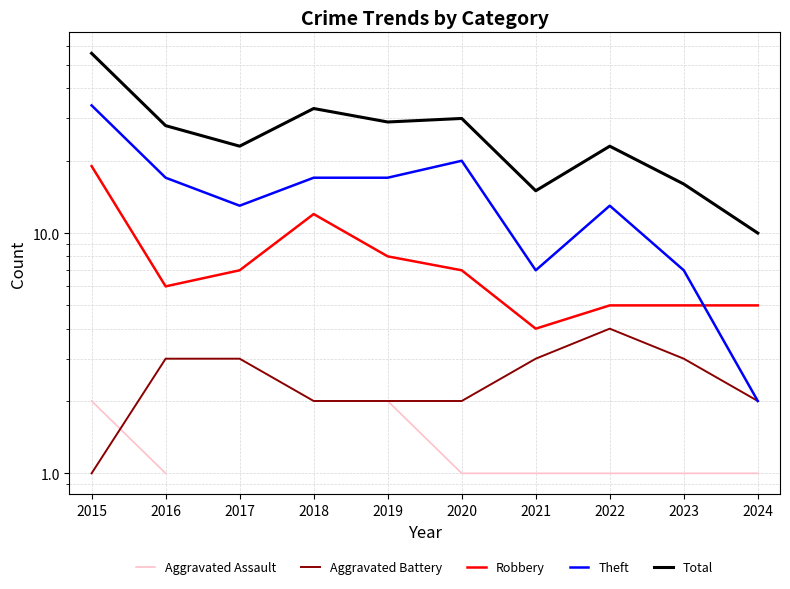

Which series has the widest spread of values?

Total